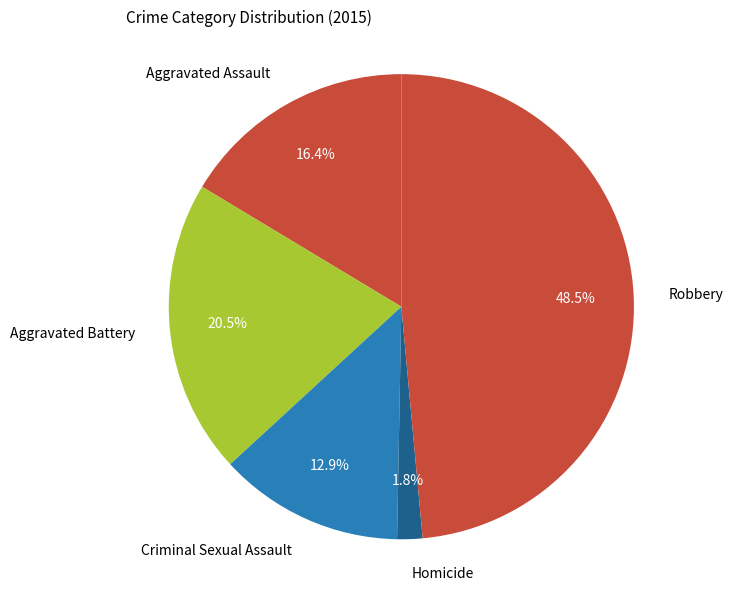

Rank the categories by value from lowest to highest.

Homicide, Criminal Sexual Assault, Aggravated Assault, Aggravated Battery, Robbery